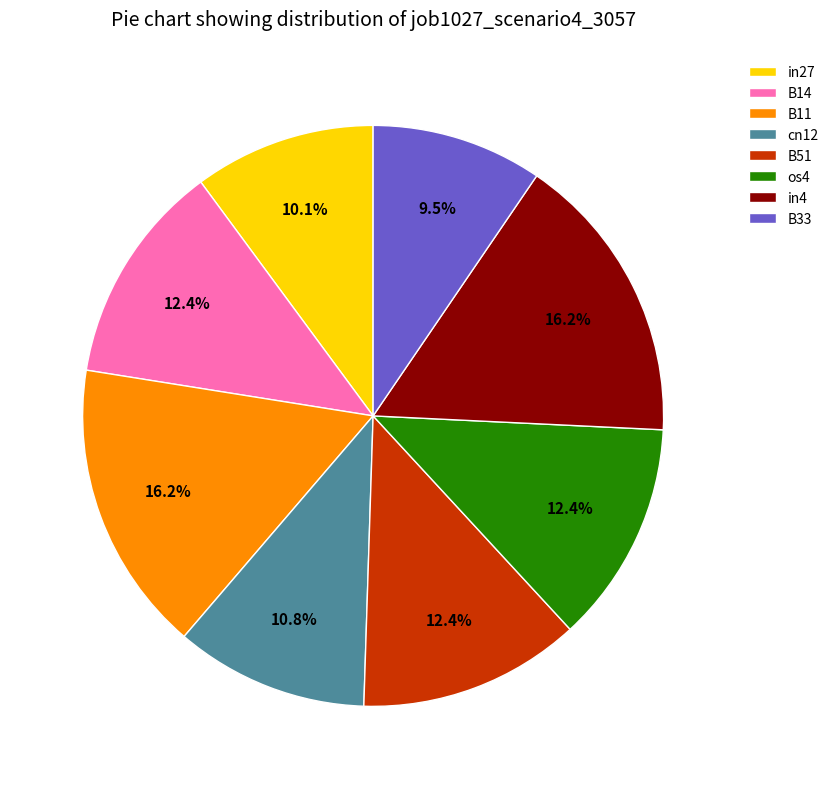

The B11 slice represents 31% of the pie. True or false?

False